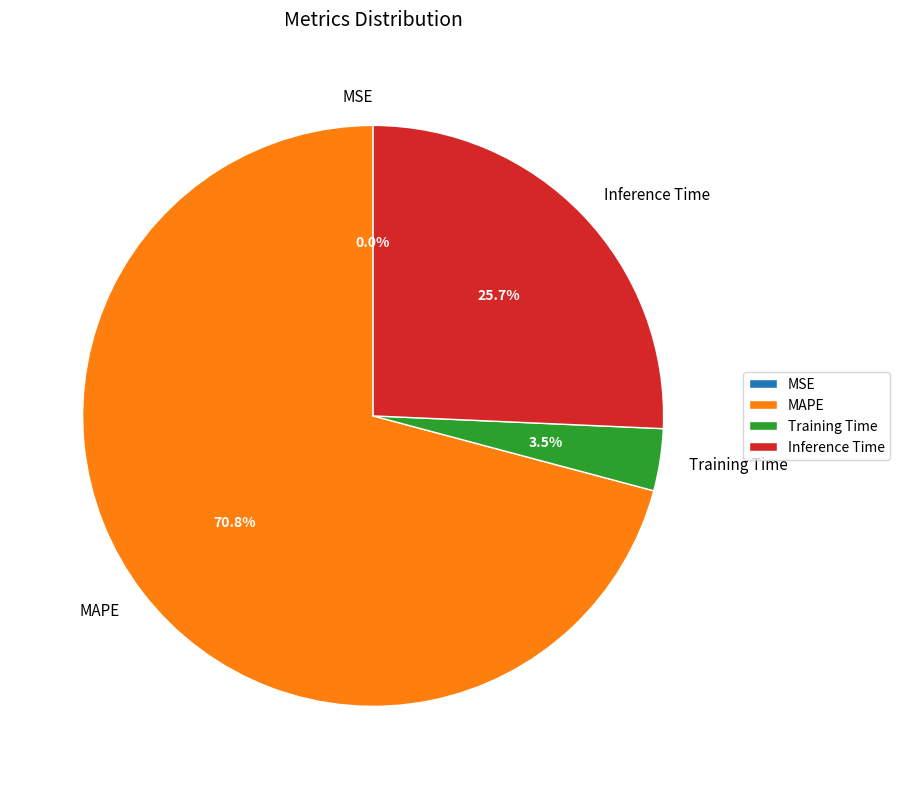

To the nearest percent, what is the difference between the MAPE and Training Time slice percentages?

67%